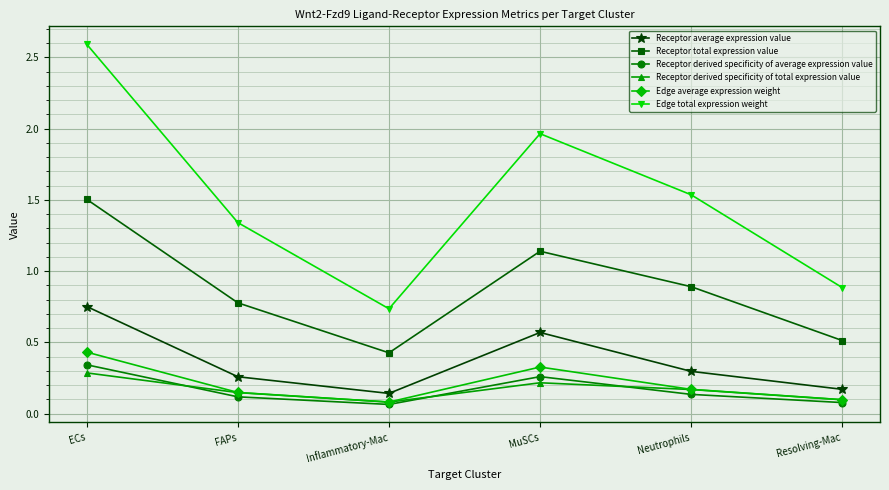

At how many categories does at least one series exceed 0?

6